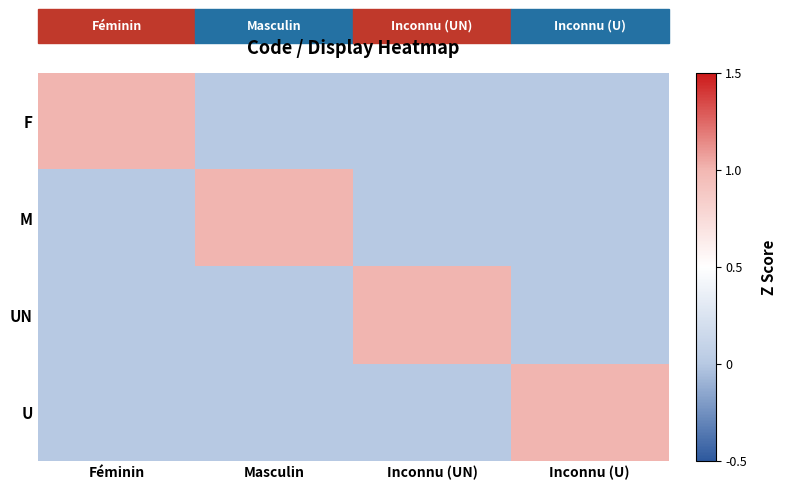

Rank the series at Féminin from lowest to highest value.

M, UN, U, F